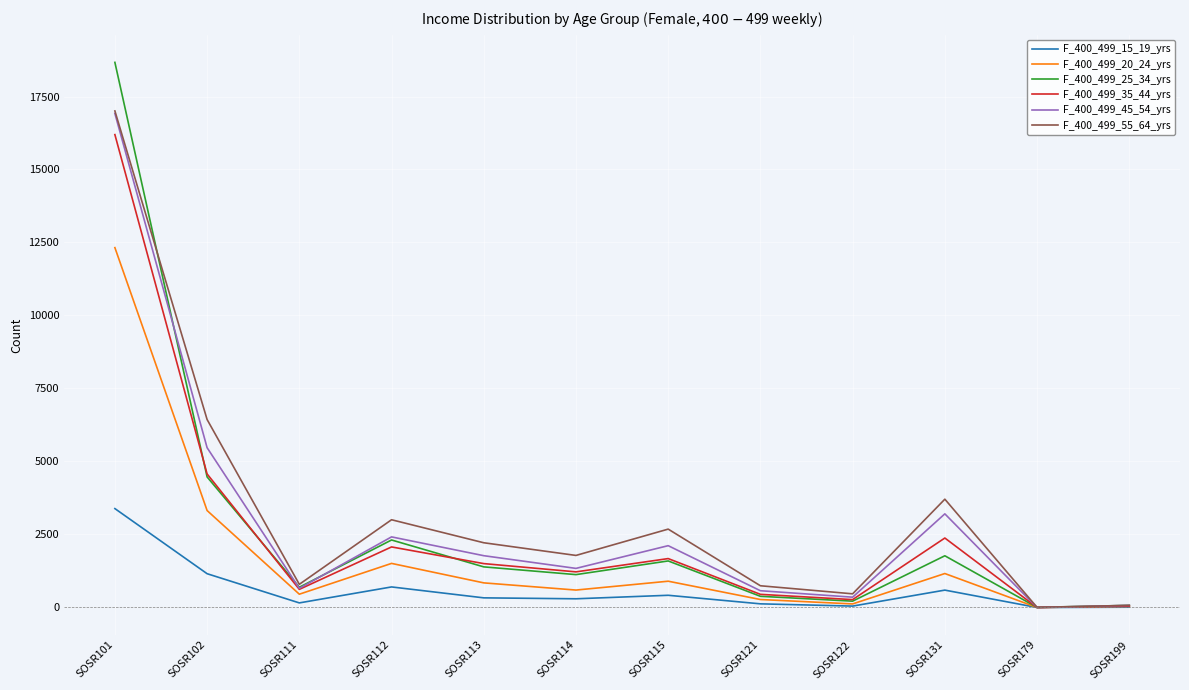

What is the difference between the maximum and minimum values in the F_400_499_15_19_yrs series?

3387